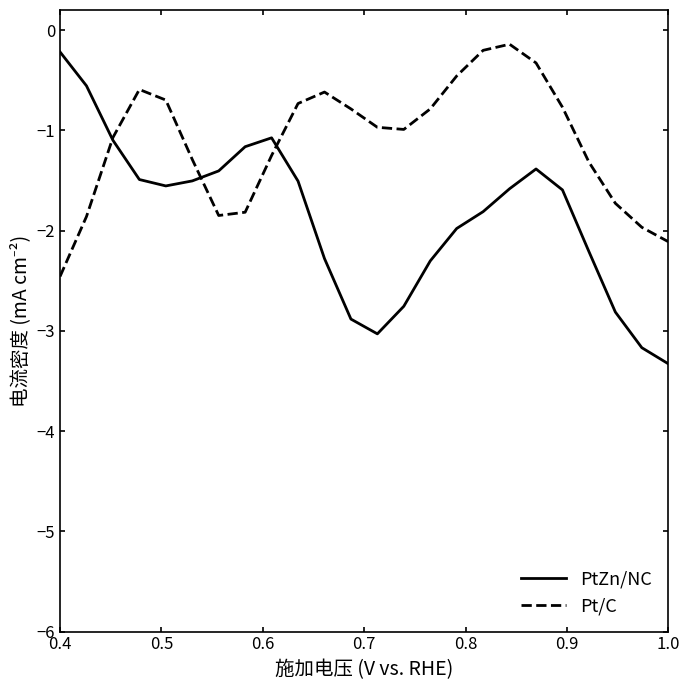

What is the minimum value shown in the chart?

-3.3